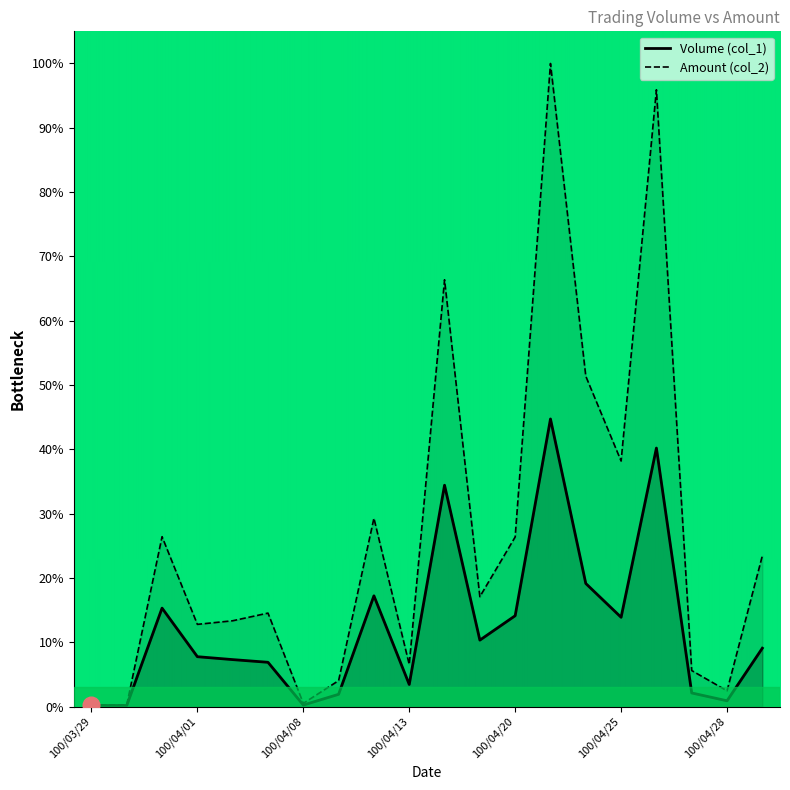

True or false: Volume (col_1) has more than 0 interior local peaks.

True